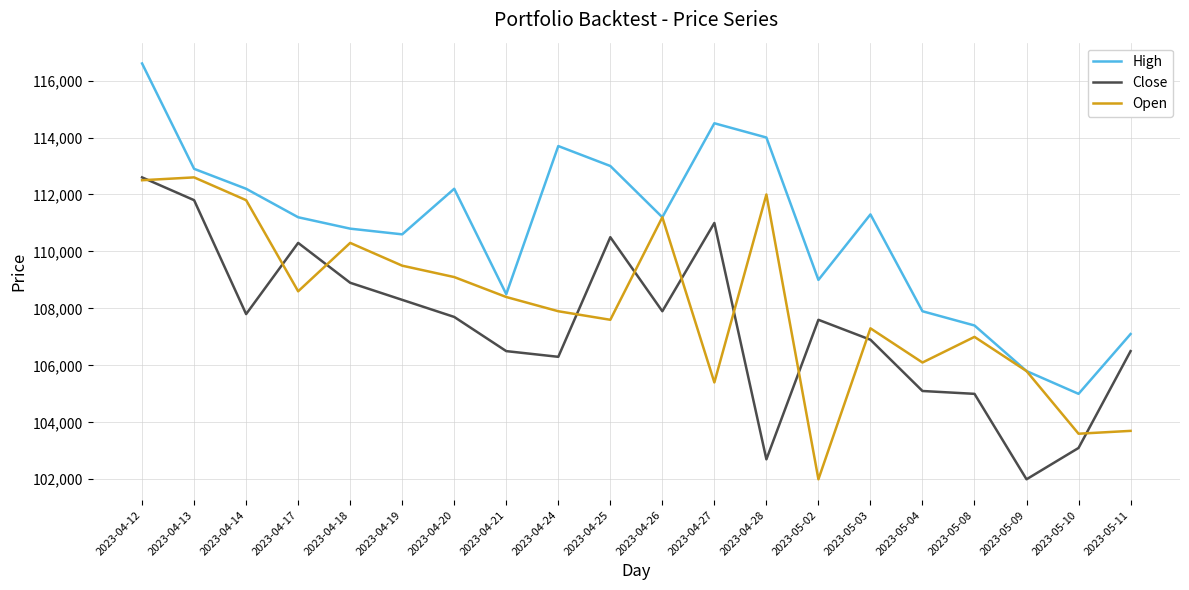

Reading left to right, what are all the values shown in this chart?

High: 2023-04-12=116600	2023-04-13=112900	2023-04-14=112200	2023-04-17=111200	2023-04-18=110800	2023-04-19=110600	2023-04-20=112200	2023-04-21=108500	2023-04-24=113700	2023-04-25=113000	2023-04-26=111200	2023-04-27=114500	2023-04-28=114000	2023-05-02=109000	2023-05-03=111300	2023-05-04=107900	2023-05-08=107400	2023-05-09=105800	2023-05-10=105000	2023-05-11=107100
Close: 2023-04-12=112600	2023-04-13=111800	2023-04-14=107800	2023-04-17=110300	2023-04-18=108900	2023-04-19=108300	2023-04-20=107700	2023-04-21=106500	2023-04-24=106300	2023-04-25=110500	2023-04-26=107900	2023-04-27=111000	2023-04-28=102700	2023-05-02=107600	2023-05-03=106900	2023-05-04=105100	2023-05-08=105000	2023-05-09=102000	2023-05-10=103100	2023-05-11=106500
Open: 2023-04-12=112500	2023-04-13=112600	2023-04-14=111800	2023-04-17=108600	2023-04-18=110300	2023-04-19=109500	2023-04-20=109100	2023-04-21=108400	2023-04-24=107900	2023-04-25=107600	2023-04-26=111200	2023-04-27=105400	2023-04-28=112000	2023-05-02=102000	2023-05-03=107300	2023-05-04=106100	2023-05-08=107000	2023-05-09=105800	2023-05-10=103600	2023-05-11=103700